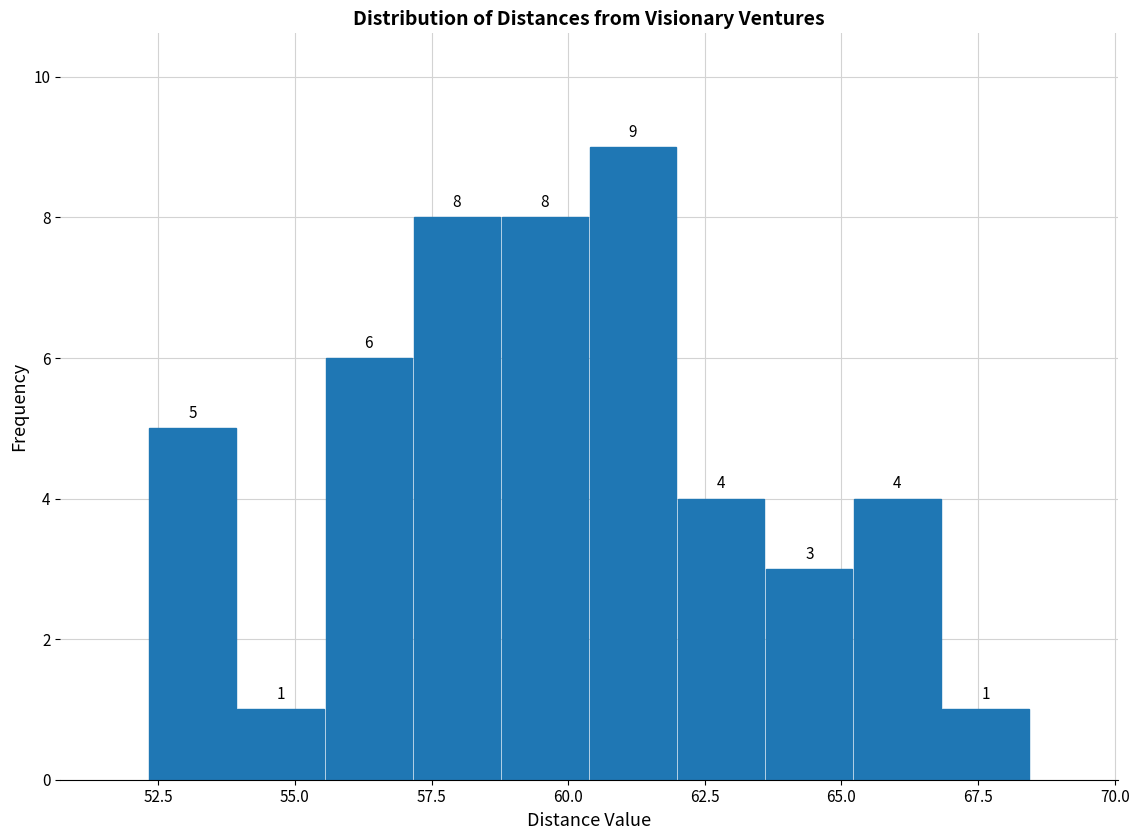

Read against the x-axis, roughly where is the centre of the tallest bar?

61.0